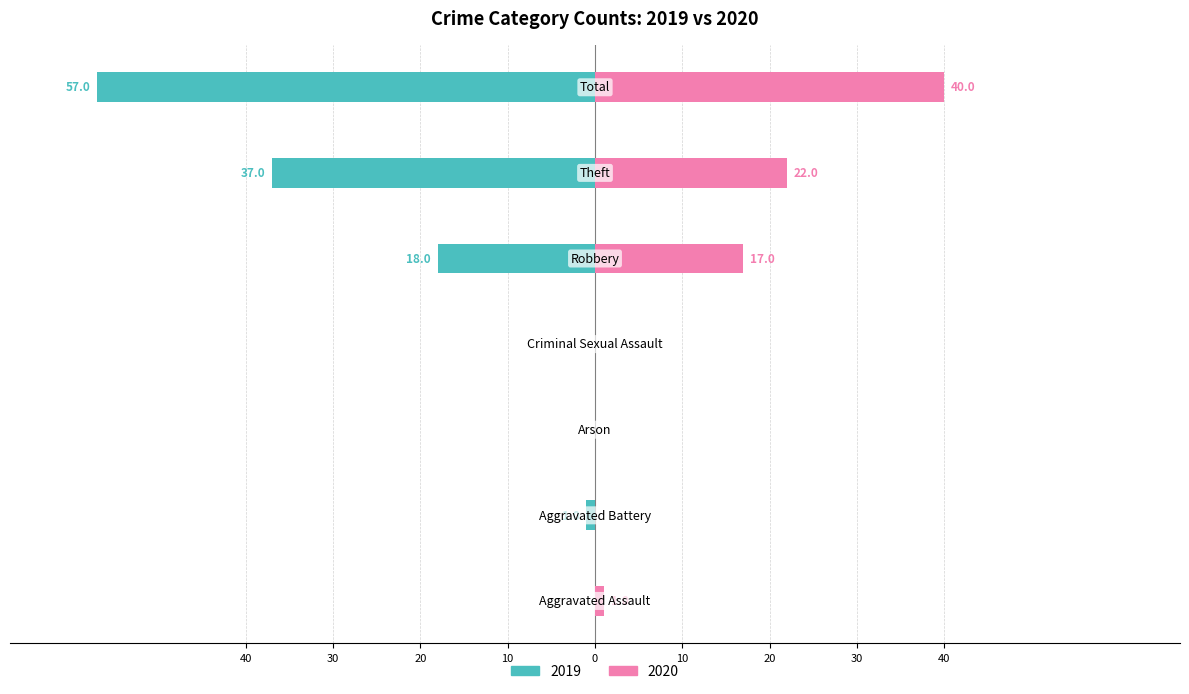

What is the difference between the maximum and second lowest values in the 2020 series?

40